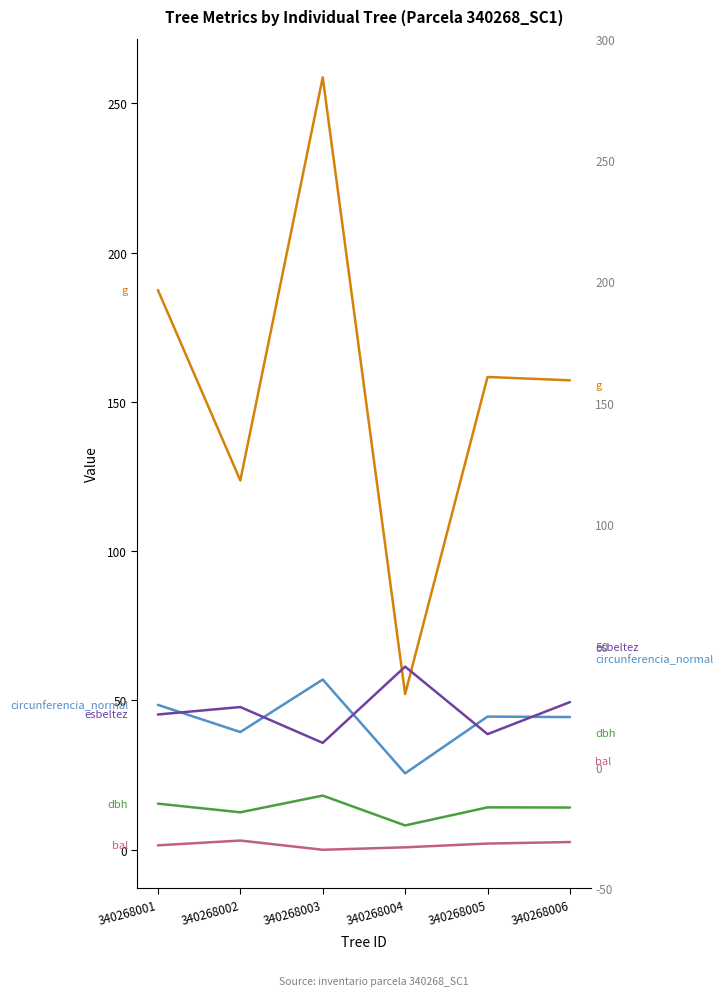

Rank the series at 340268005 from lowest to highest value.

bal, dbh, esbeltez, circunferencia_normal, g